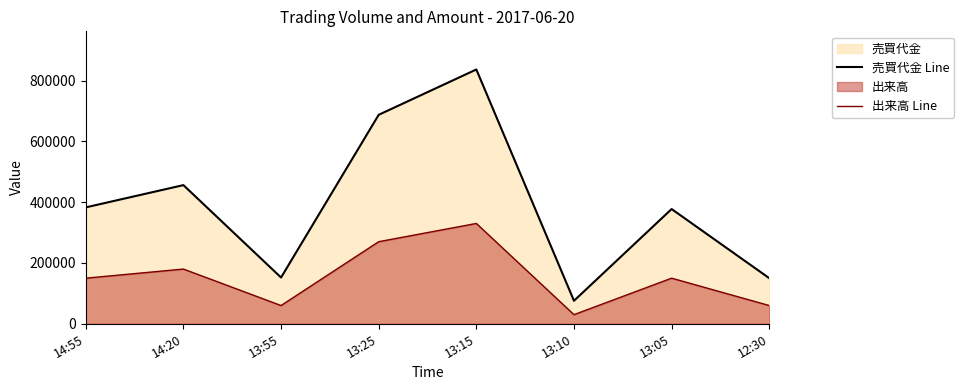

What is the value of the 出来高 Line point at the 1st from the left?

150000